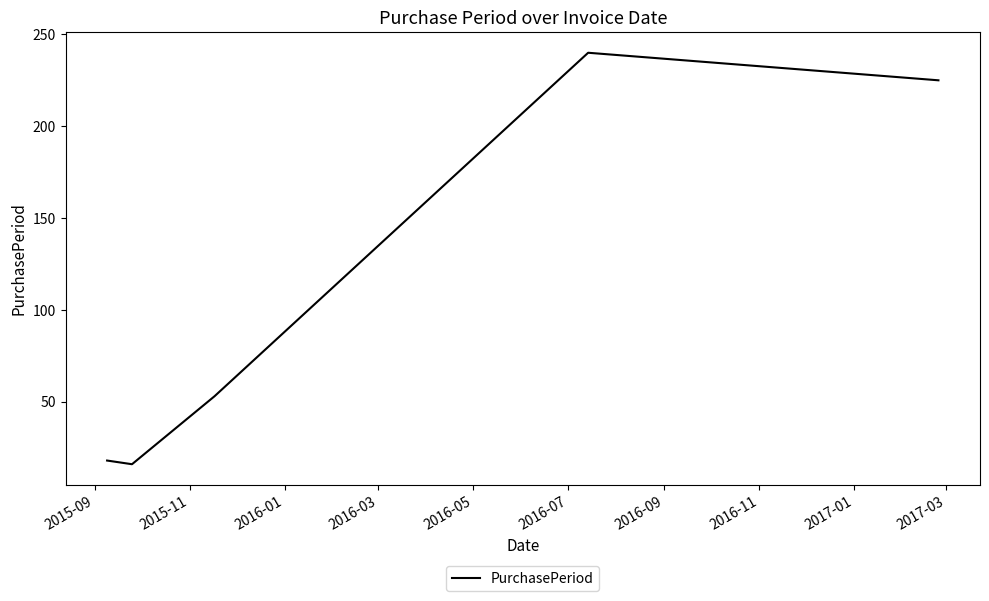

True or false: the data has more than 0 interior local peaks.

True